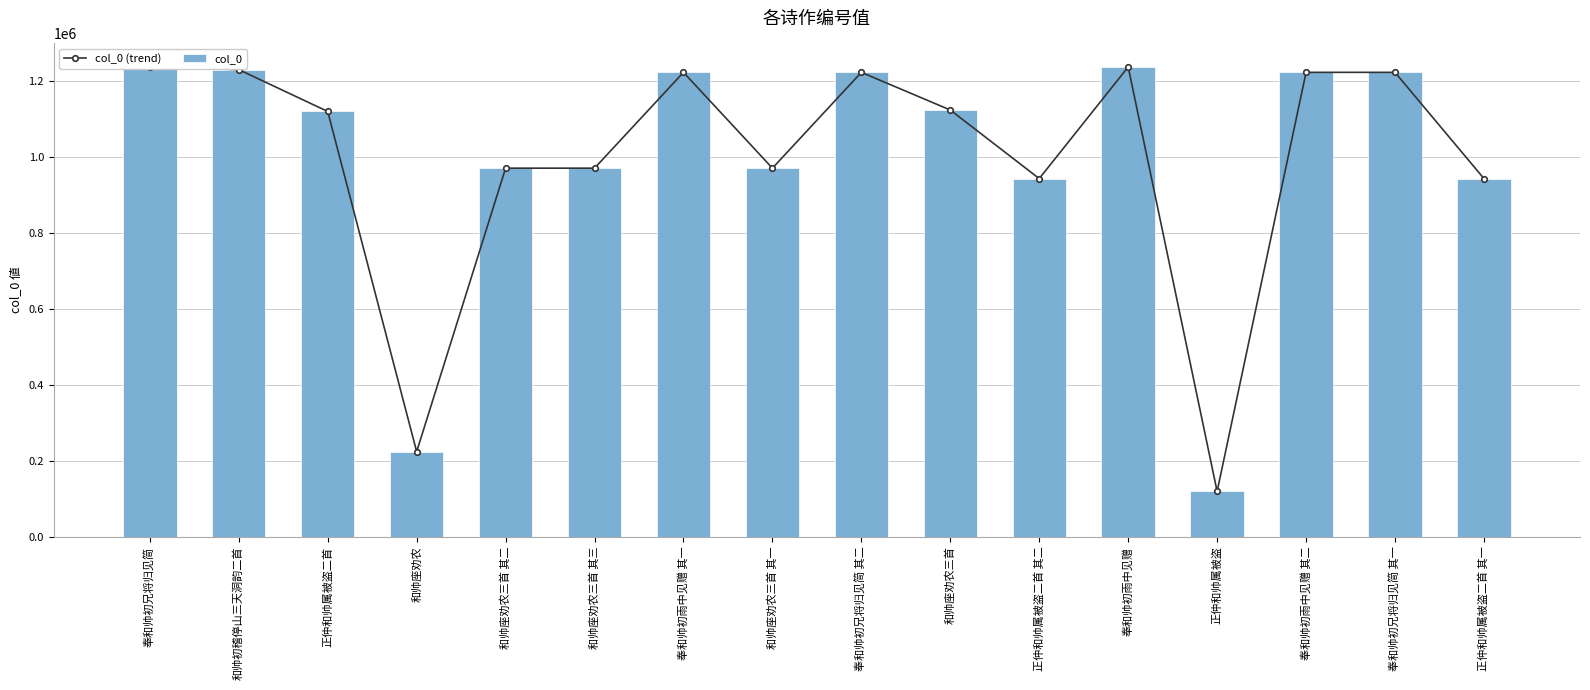

What is the lowest value of the col_0 series?

119405